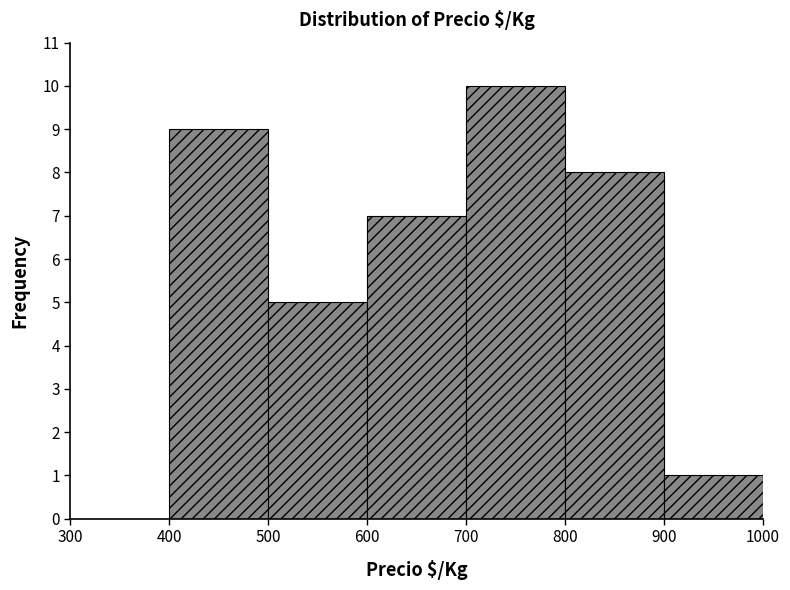

How tall is the bar that spans 700 to 800 on the x-axis? The values are not printed on the chart, so give them approximately, as read against the axis.

10